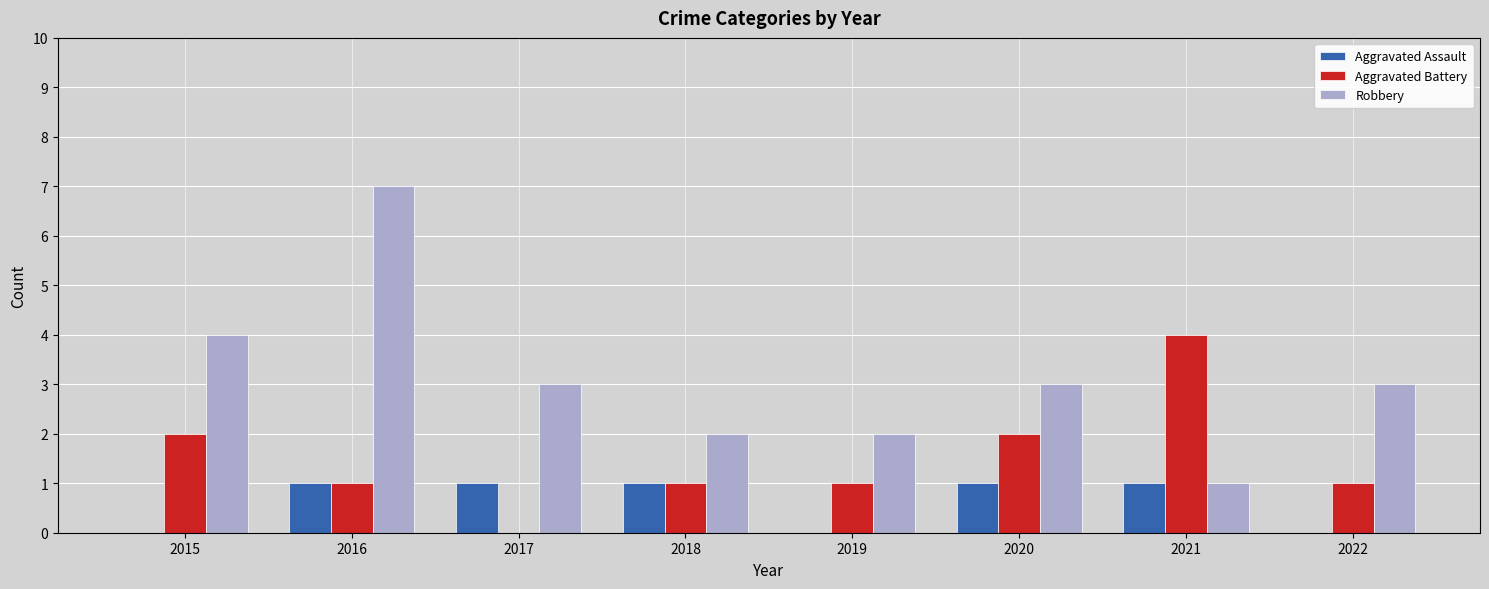

How many groups of bars are there?

8